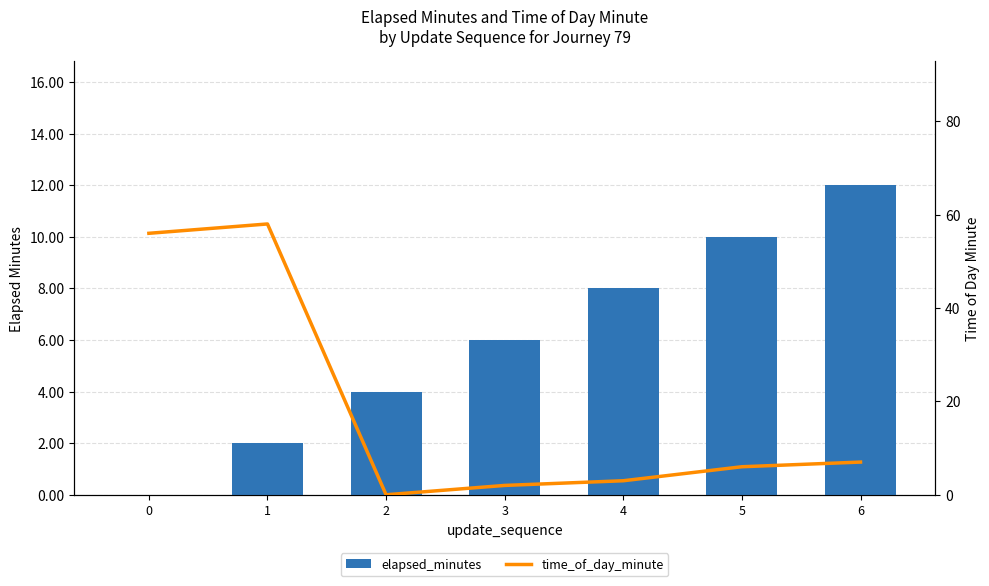

How many values in time_of_day_minute are above zero?

6